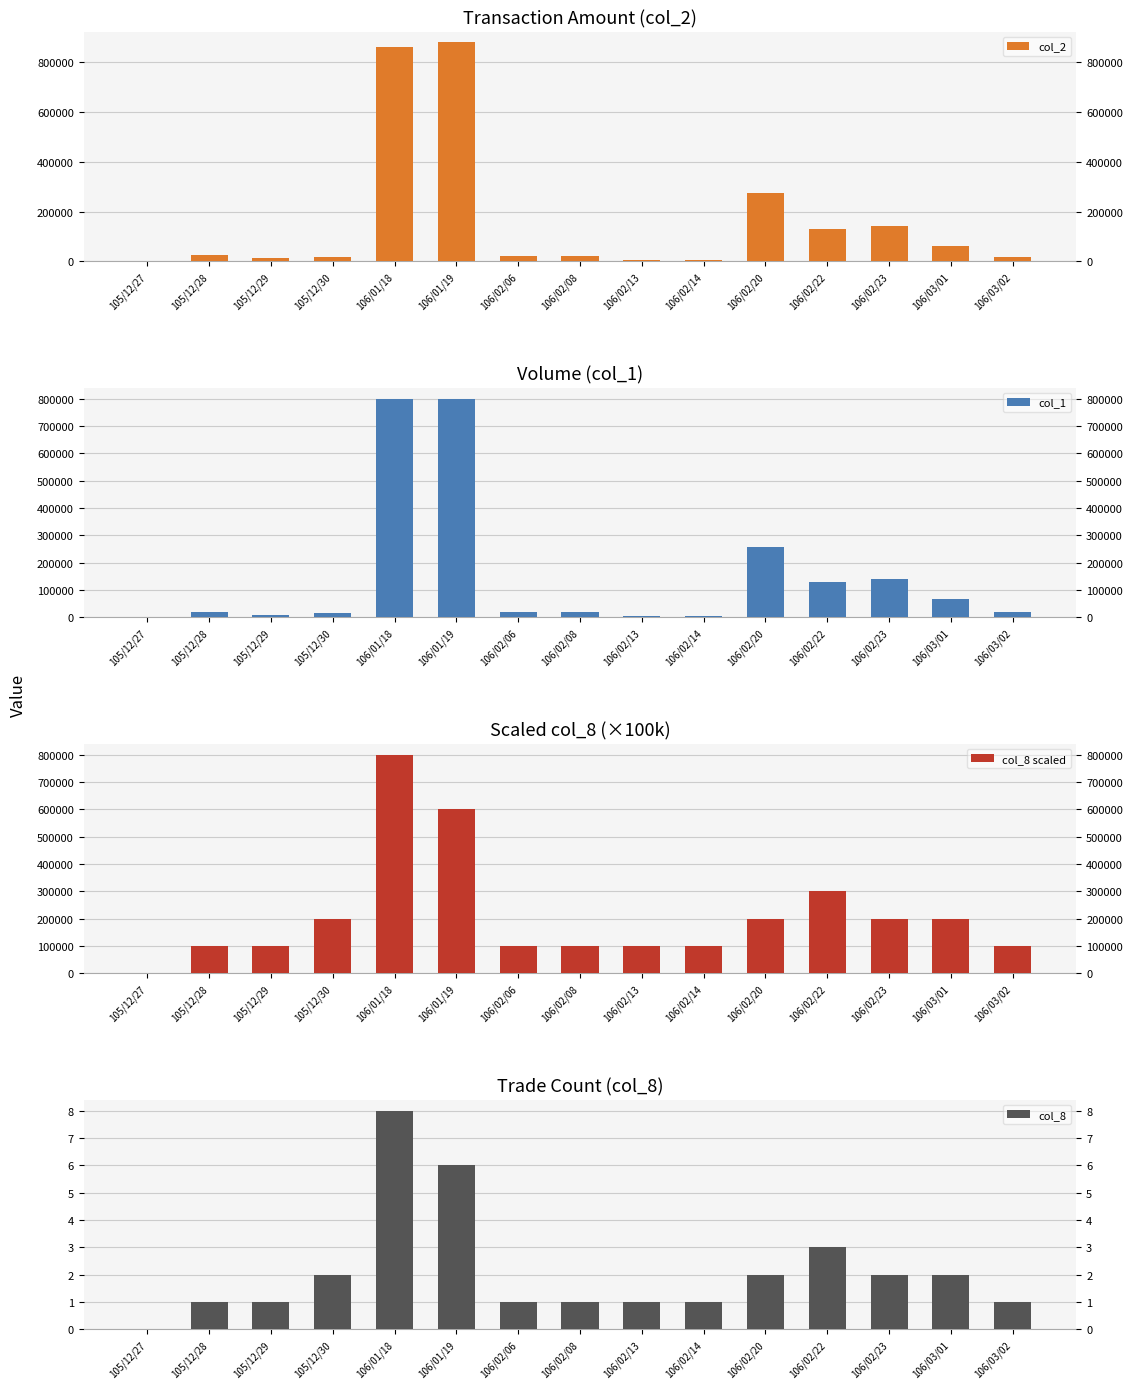

What is the spread (max minus min) of values at 105/12/29?

99999